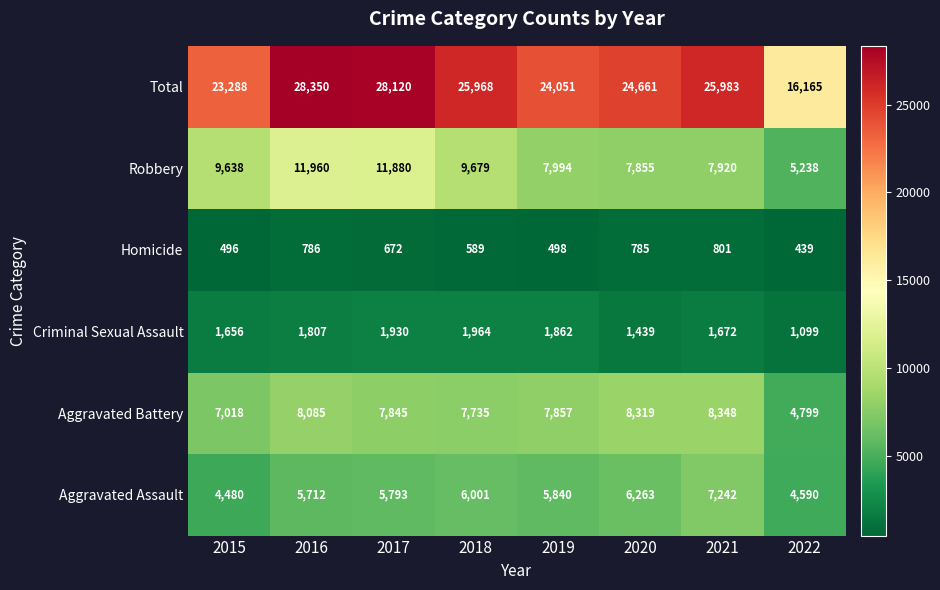

Which series has the largest total across all categories?

Total